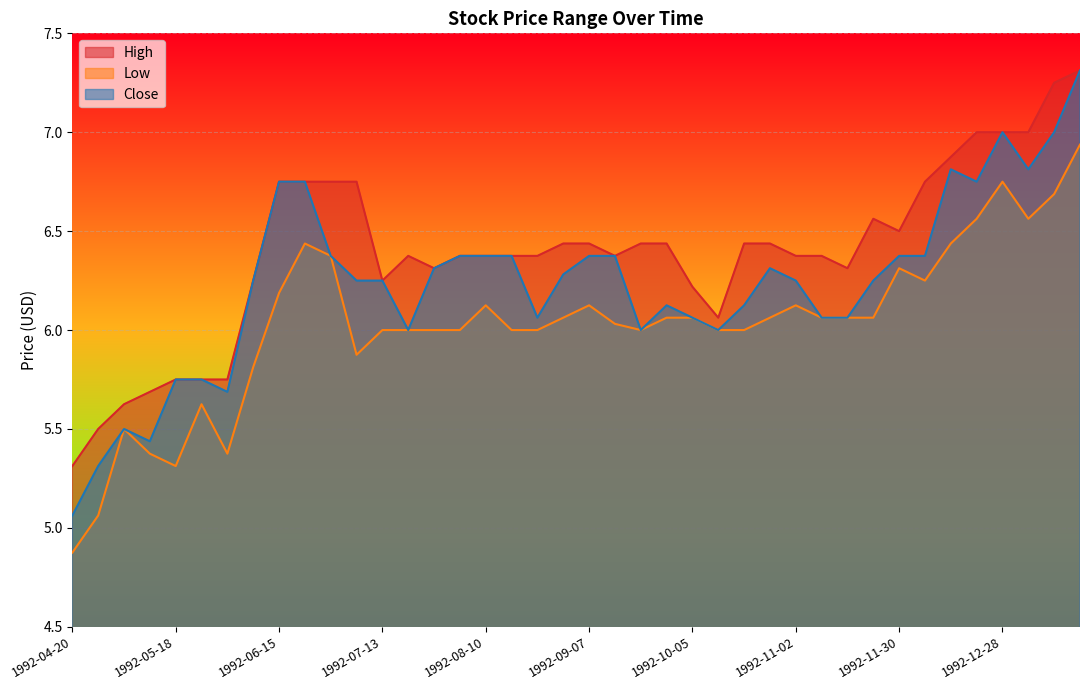

What is the label of the 20th point from the right?

1992-09-07